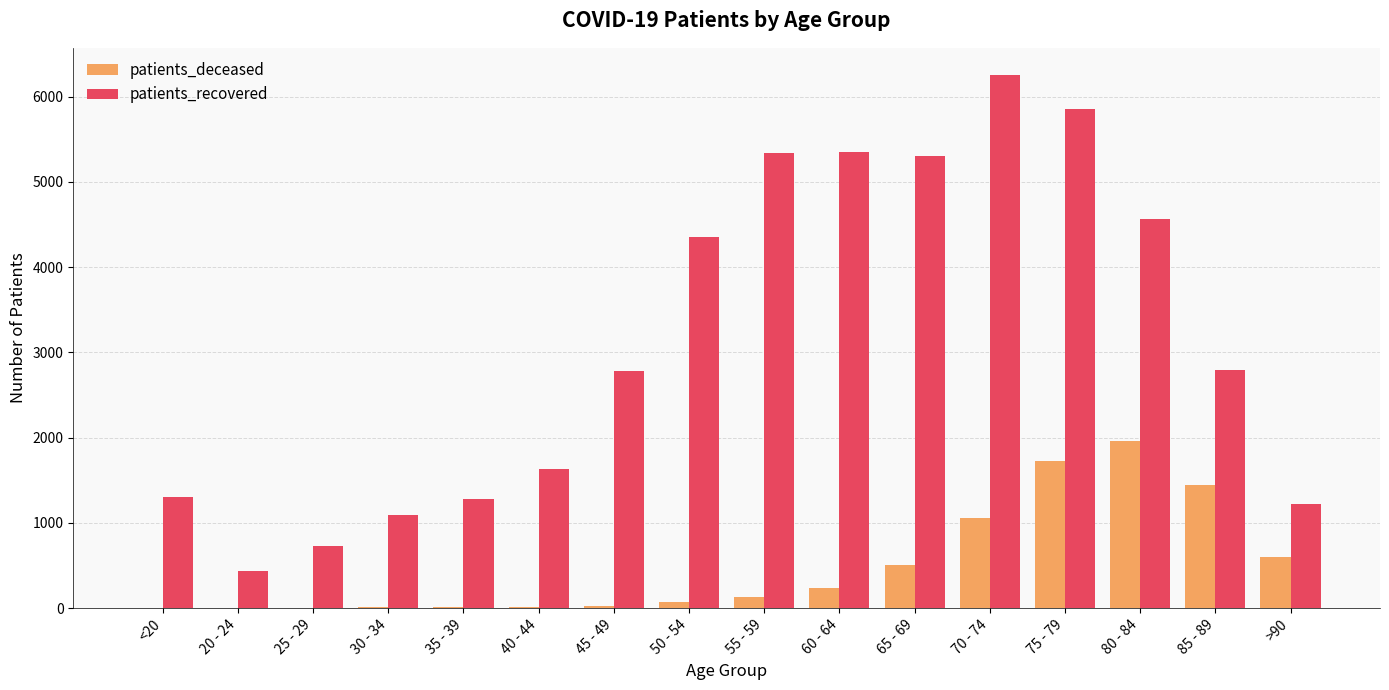

Does the chart contain stacked bars?

No